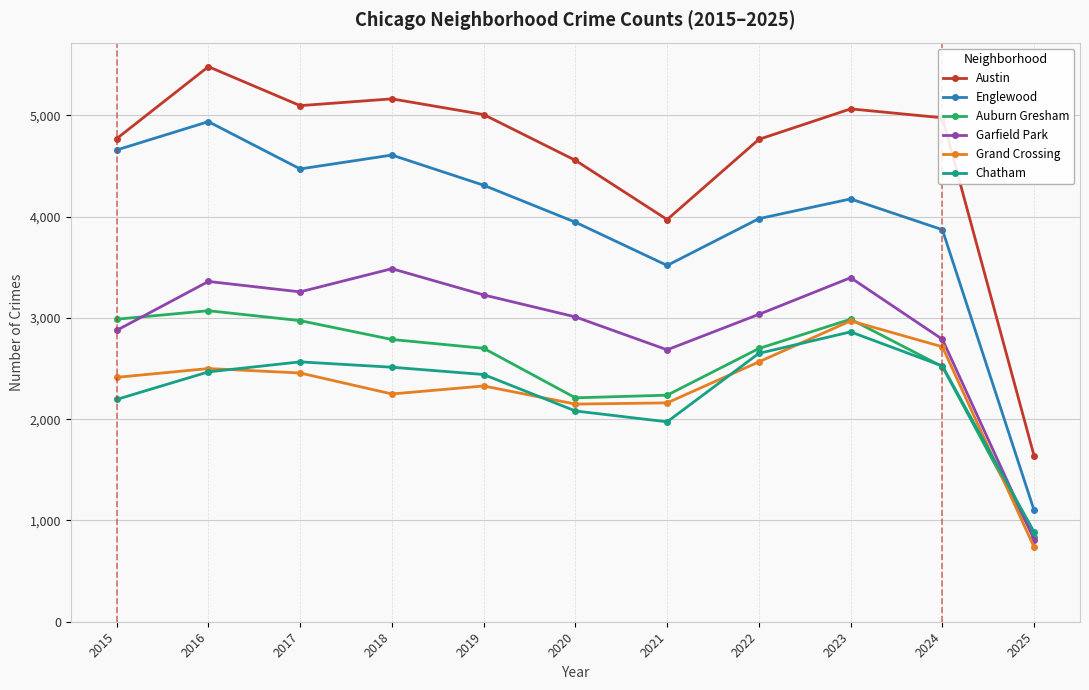

What is the sum of all Chatham values?

25159